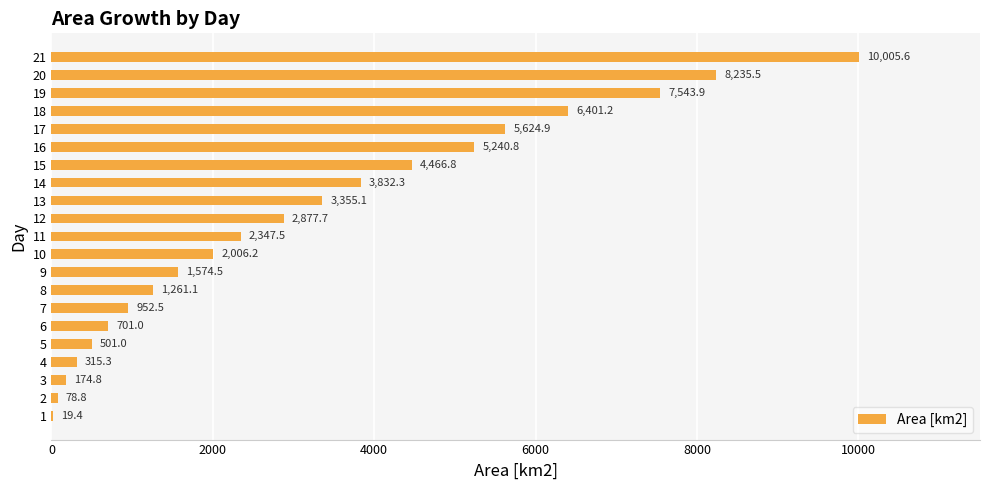

What is the sum of all values?

67516.0